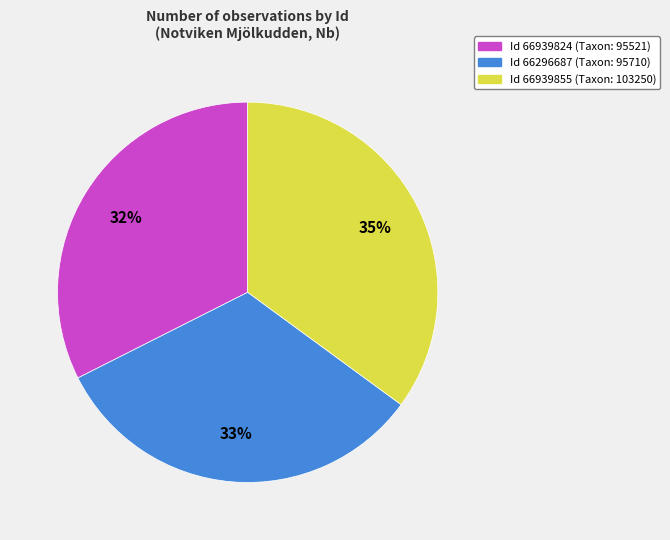

Is there a majority slice in this chart?

No